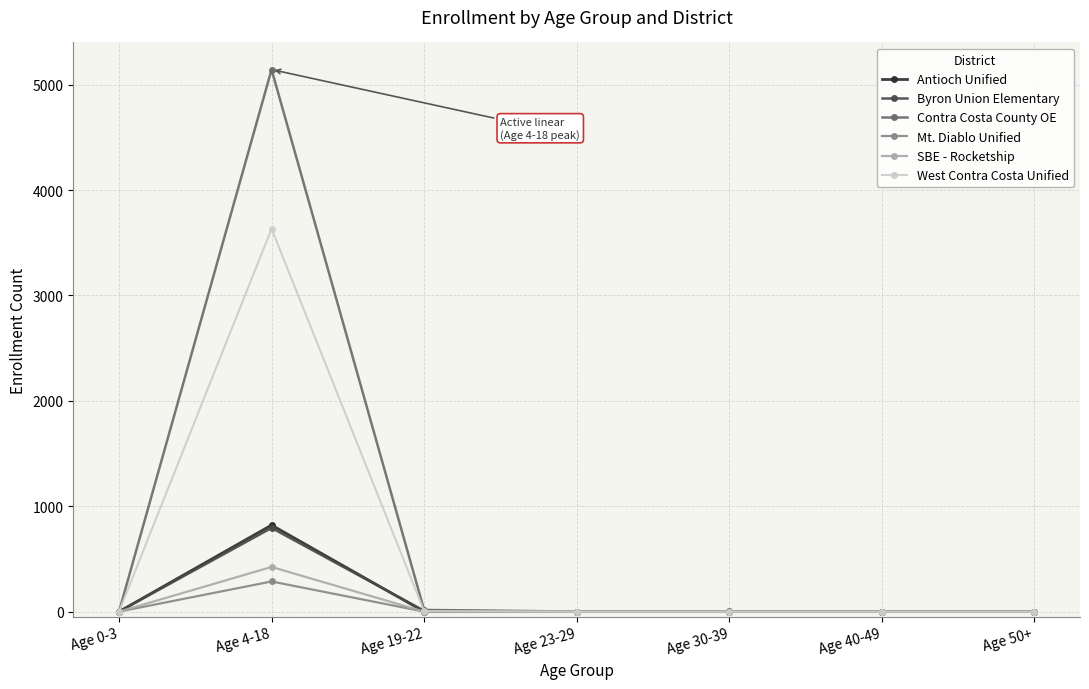

What is the total value across all series at Age 30-39?

2